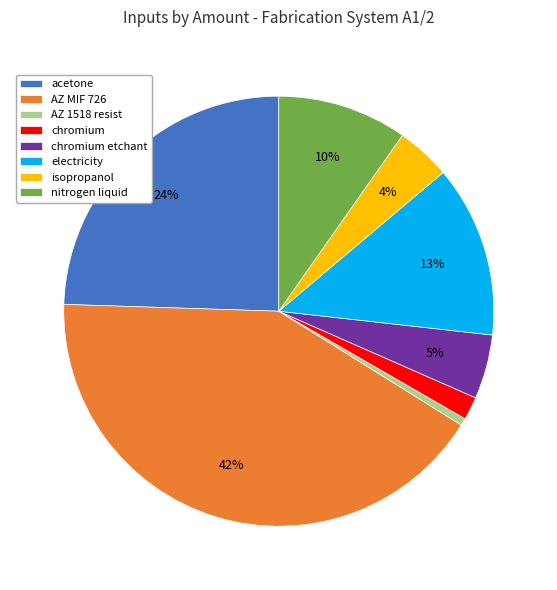

Between AZ 1518 resist and nitrogen liquid, which is larger?

nitrogen liquid